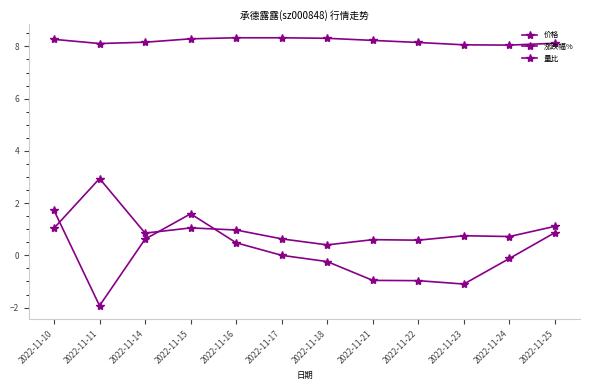

How many categories are shown in the chart?

12